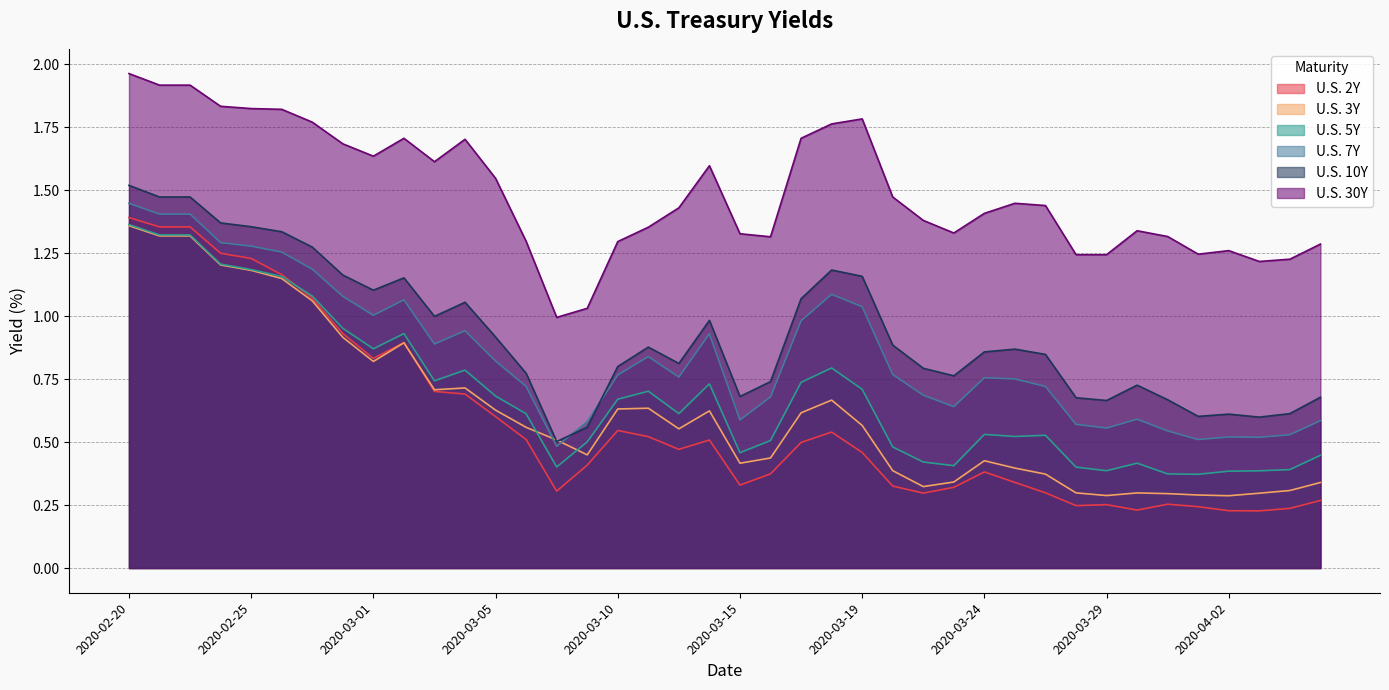

At which category is the sum across all series the highest?

2020-02-20